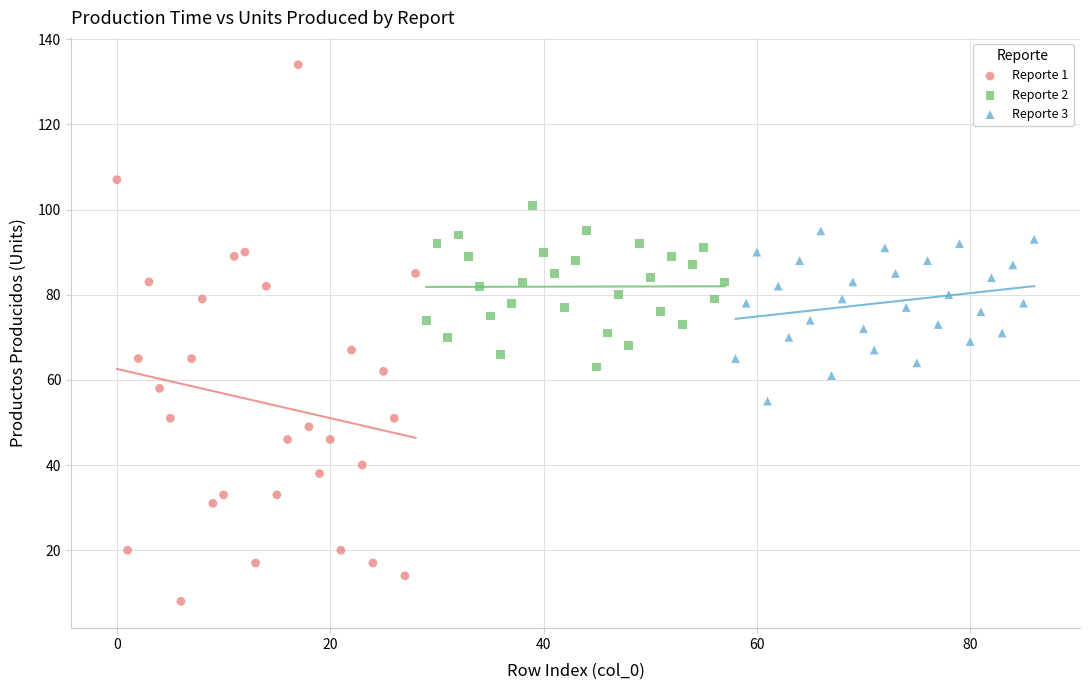

Which series has the largest Y range (max minus min)?

Reporte 1